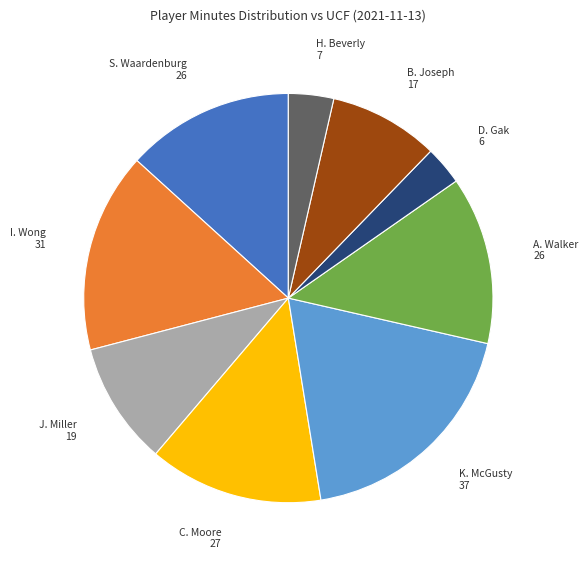

Is there any slice that represents more than half of the pie?

No